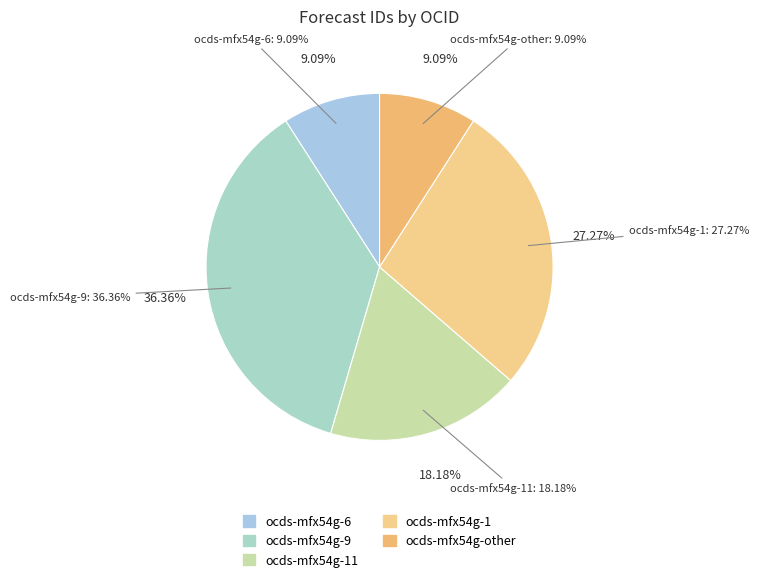

How many segments does this pie chart have?

5